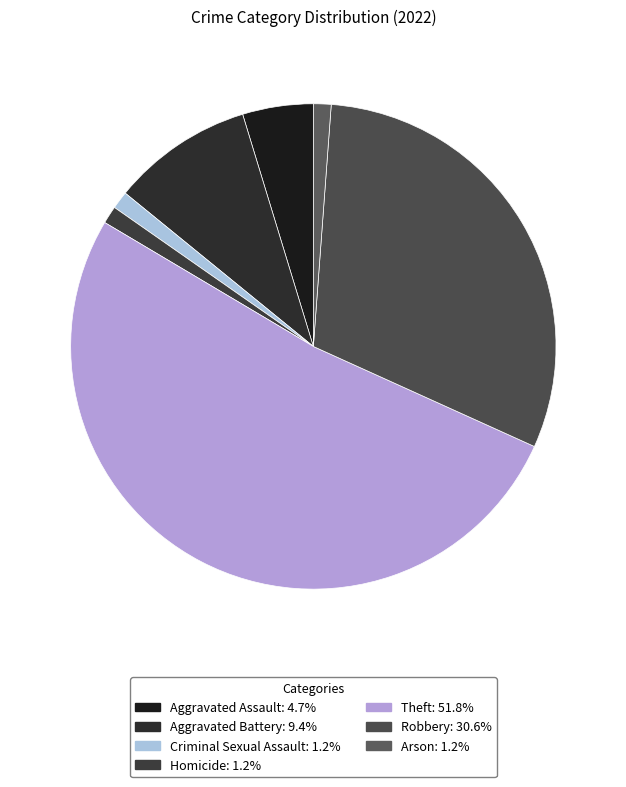

What portion of the pie excludes Arson?

98.8%